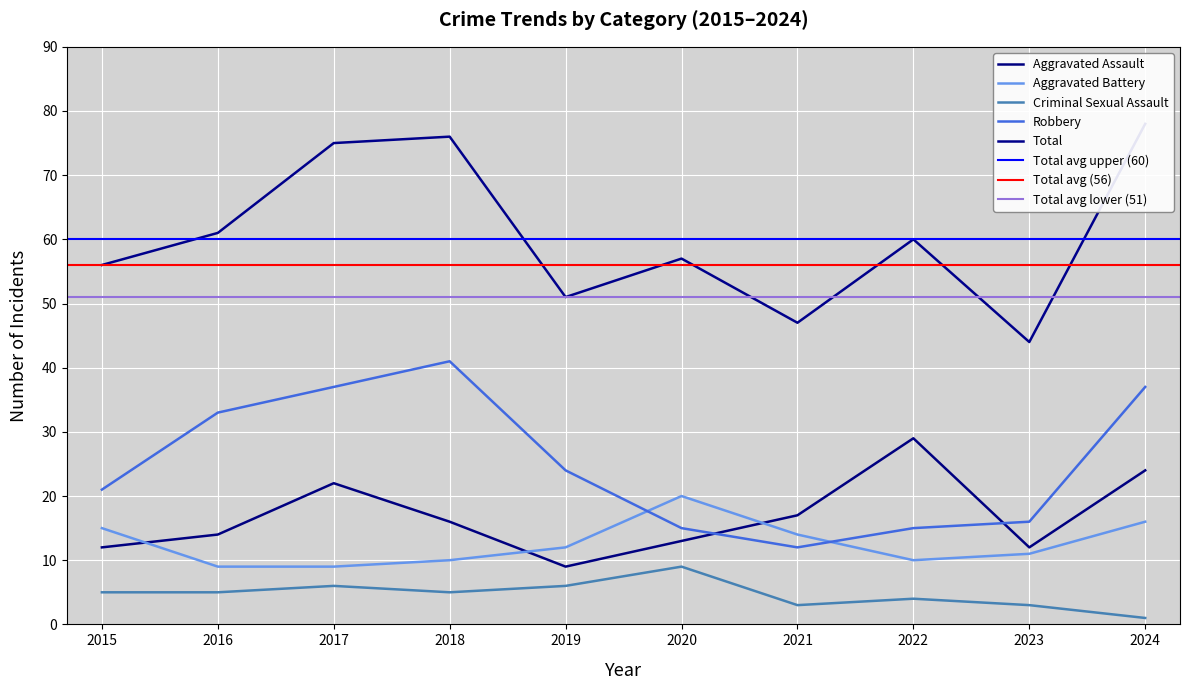

What is the sum of all Aggravated Assault values?

168